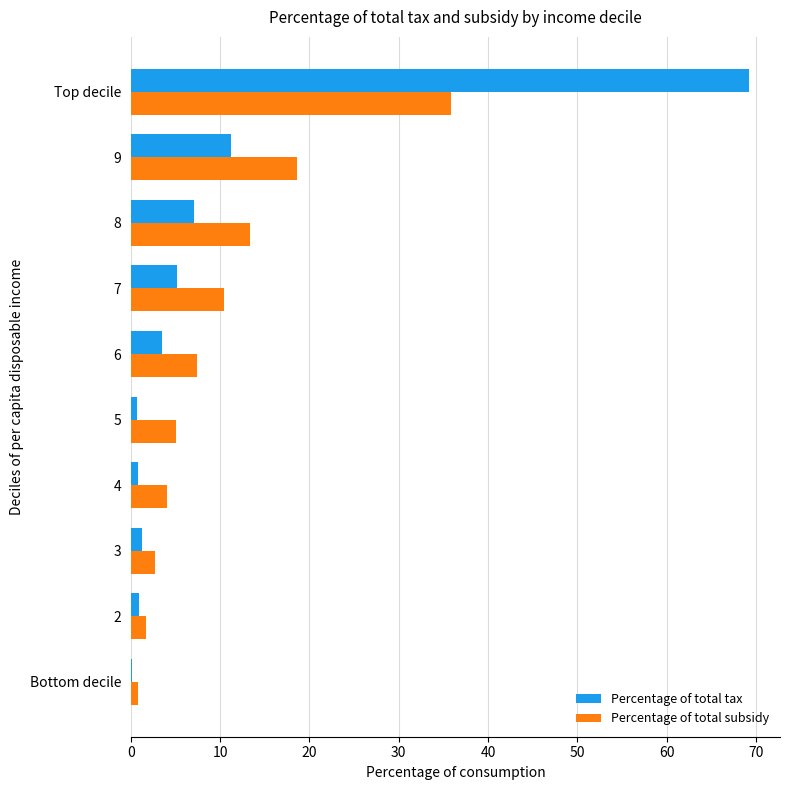

The Percentage of total tax series shows 3.5 at 6. True or false?

True